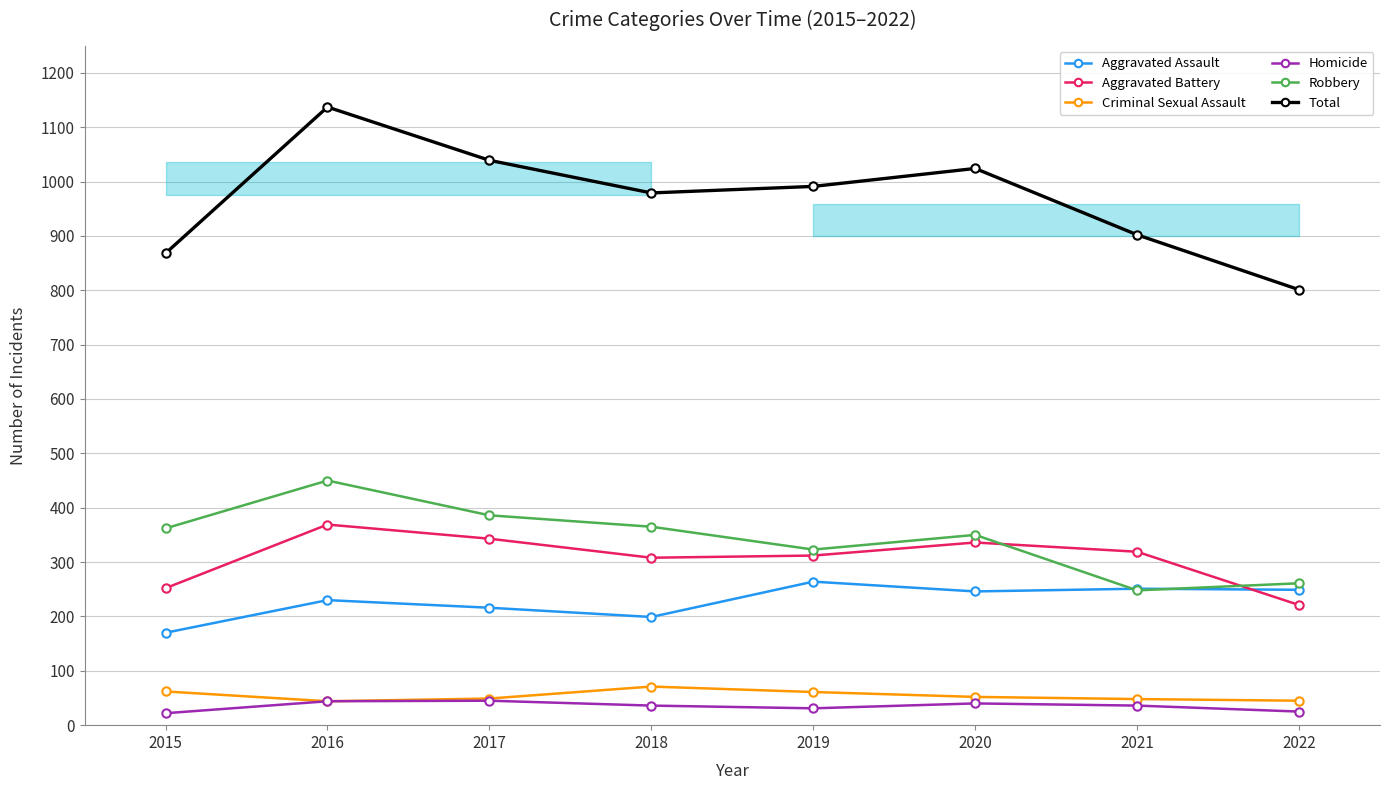

At which label does Criminal Sexual Assault first exceed 52?

2015